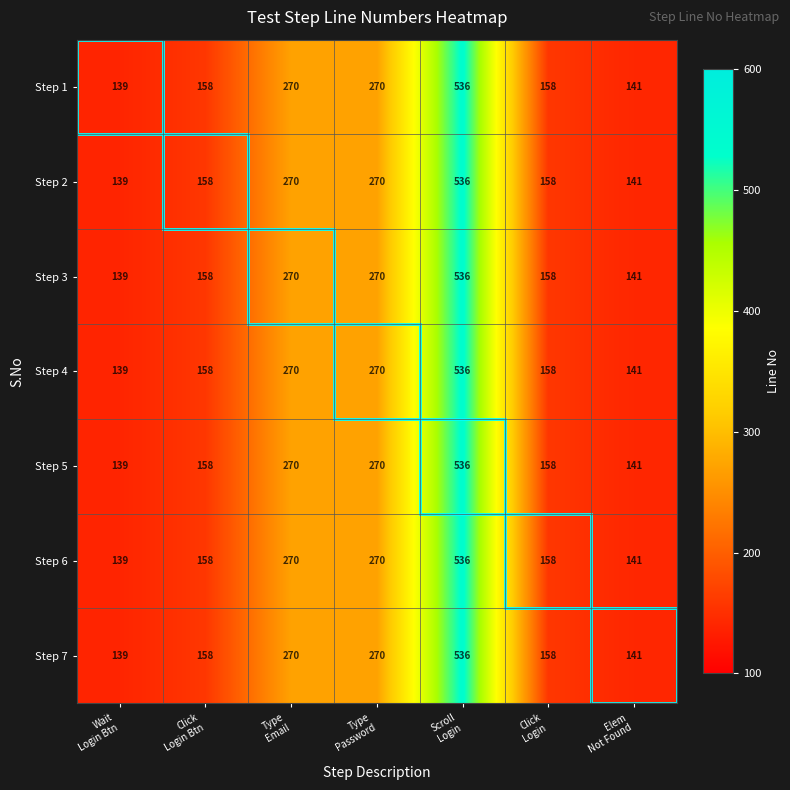

At which category is the sum across all series the highest?

Scroll
Login